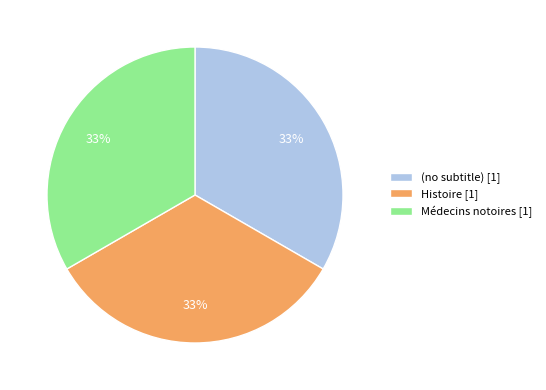

Is there any slice that represents more than half of the pie?

No